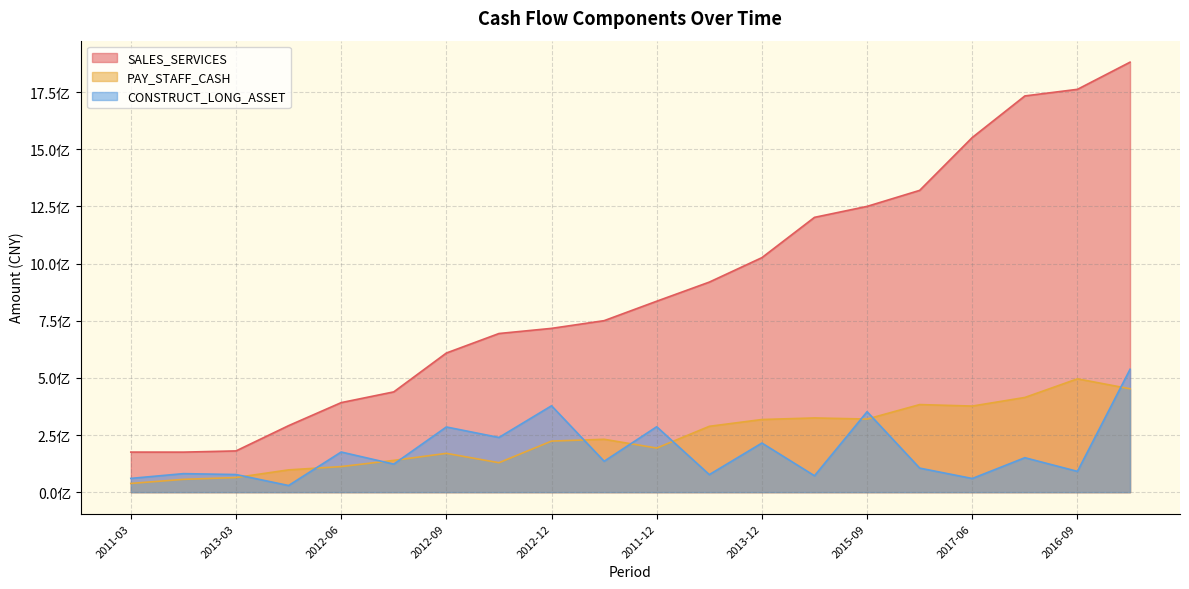

Where is the first local minimum for CONSTRUCT_LONG_ASSET?

2014-03